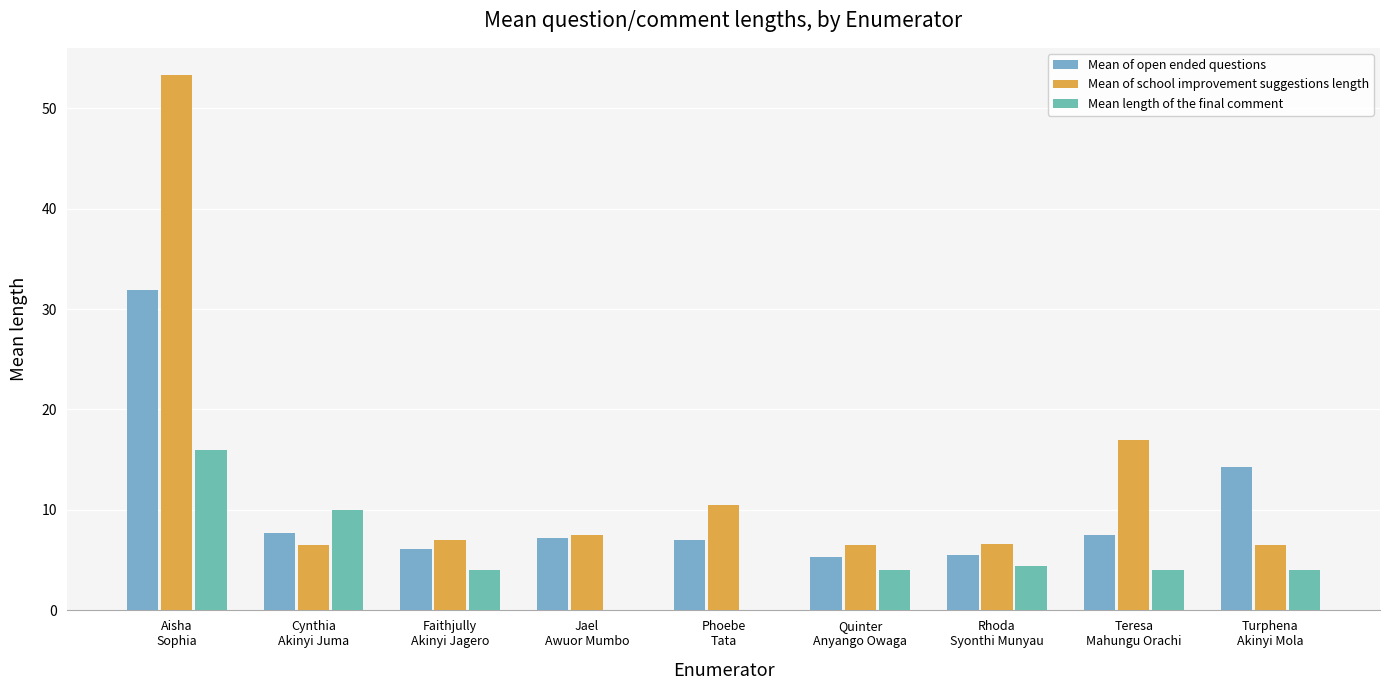

Is it true that Mean of open ended questions equals 5.3 at Quinter
Anyango Owaga?

True